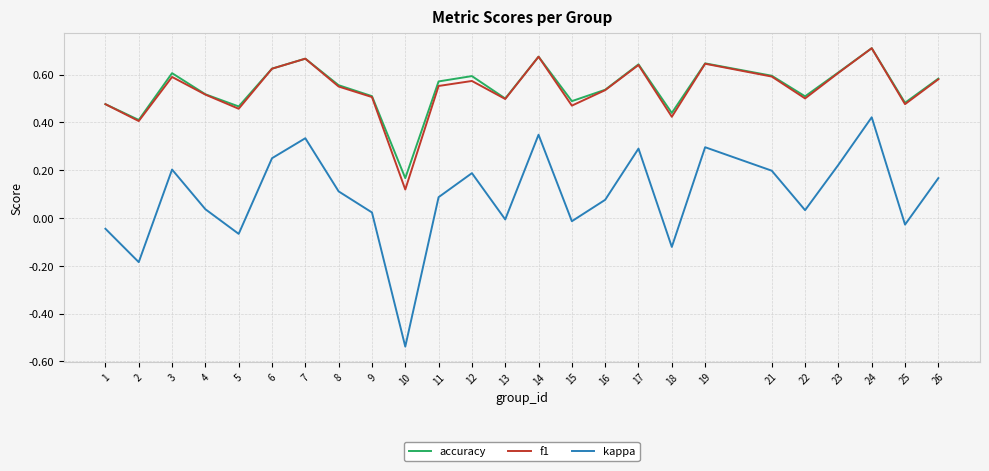

At how many categories does at least one series exceed 0?

25